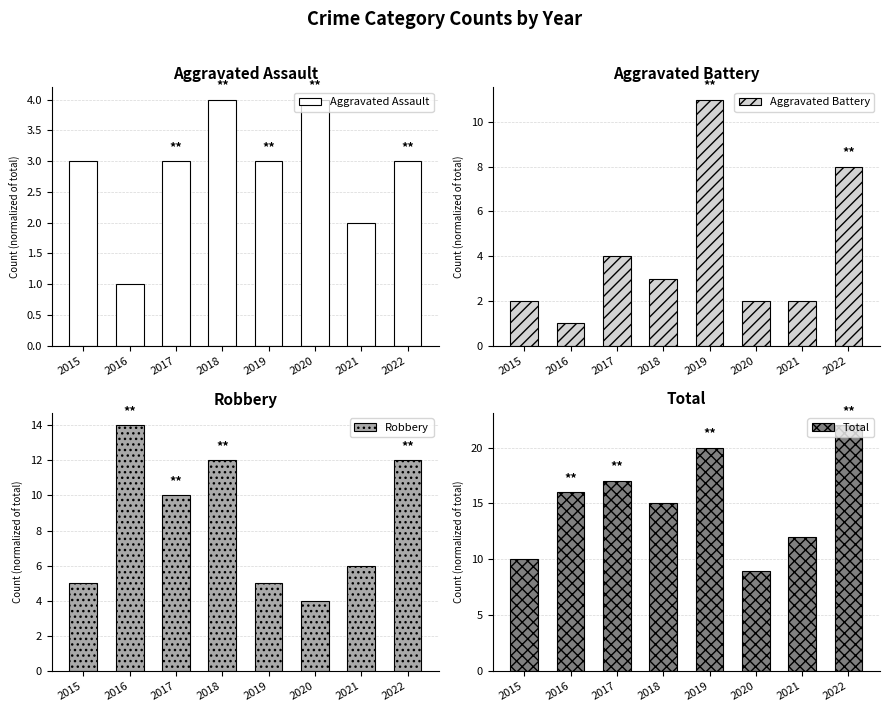

Reading left to right, extract all data points from this chart.

Aggravated Assault: 2015=3	2016=1	2017=3	2018=4	2019=3	2020=4	2021=2	2022=3
Aggravated Battery: 2015=2	2016=1	2017=4	2018=3	2019=11	2020=2	2021=2	2022=8
Robbery: 2015=5	2016=14	2017=10	2018=12	2019=5	2020=4	2021=6	2022=12
Total: 2015=10	2016=16	2017=17	2018=15	2019=20	2020=9	2021=12	2022=22